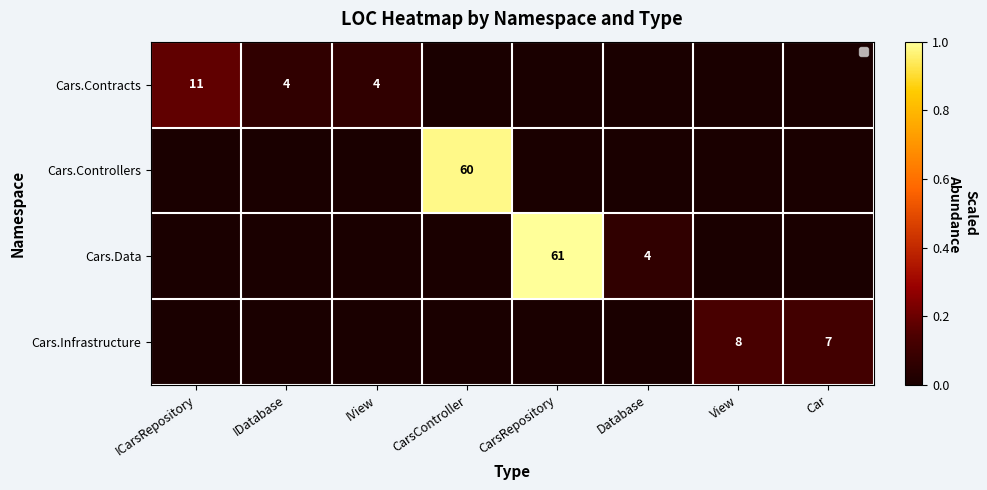

The value of Cars.Contracts at IView is 4. True or false?

True